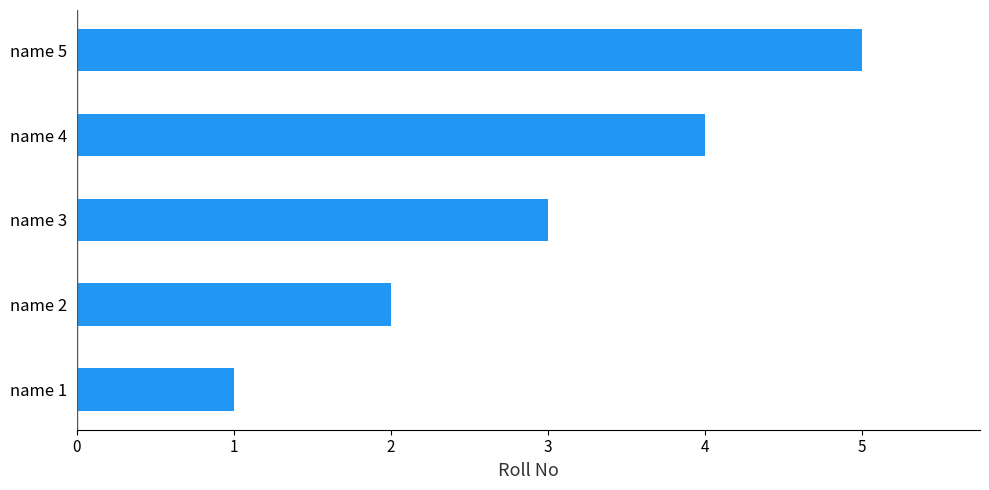

Rank the categories by value from highest to lowest.

name 5, name 4, name 3, name 2, name 1